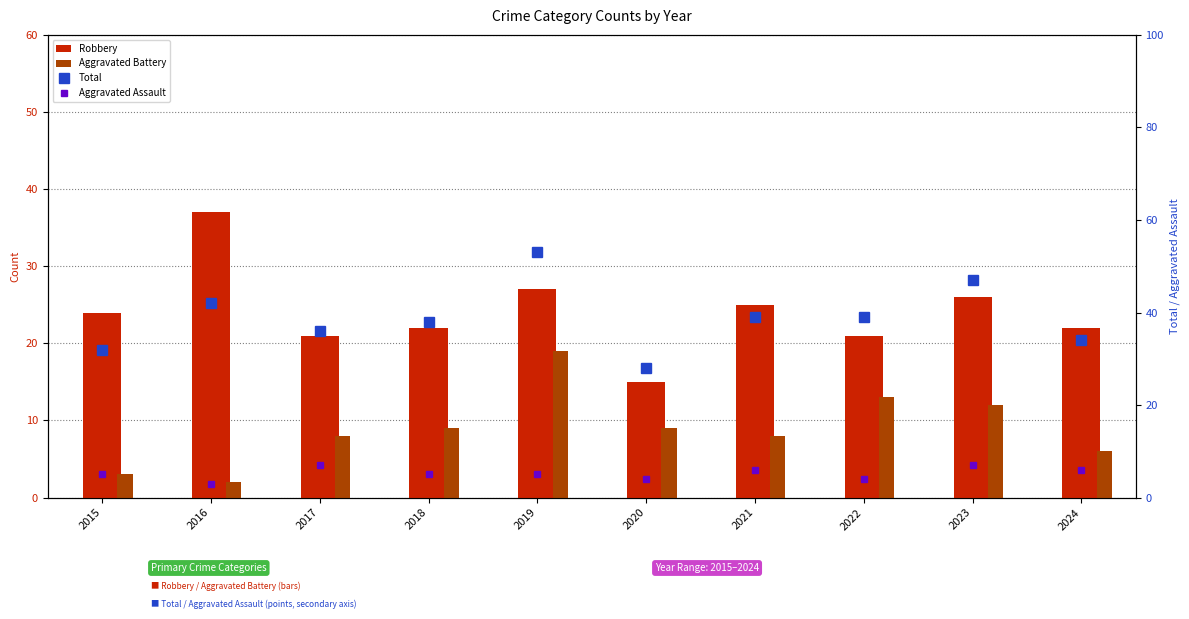

How many groups of bars are there?

10